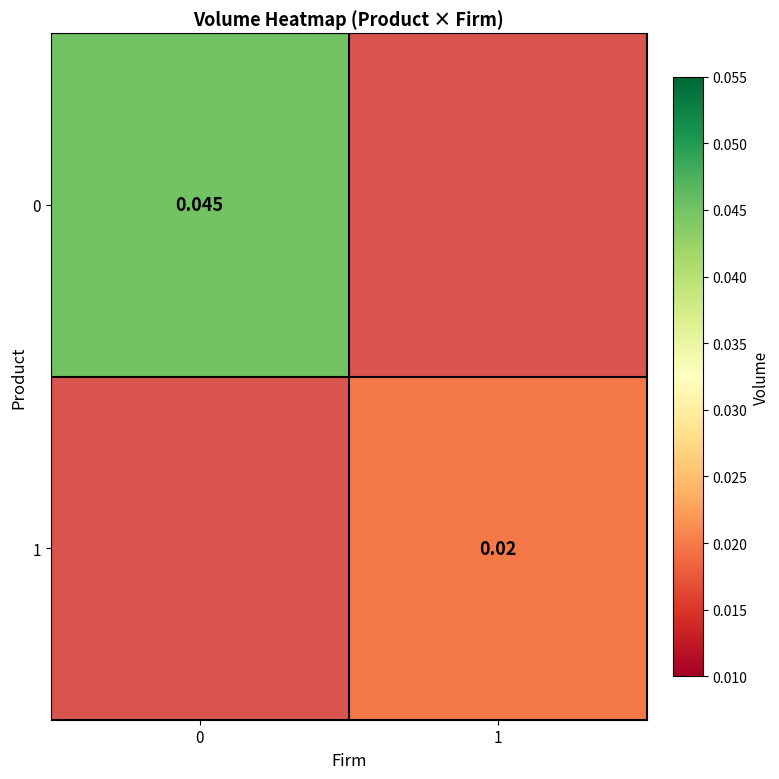

Which label corresponds to the smallest value in the chart?

1